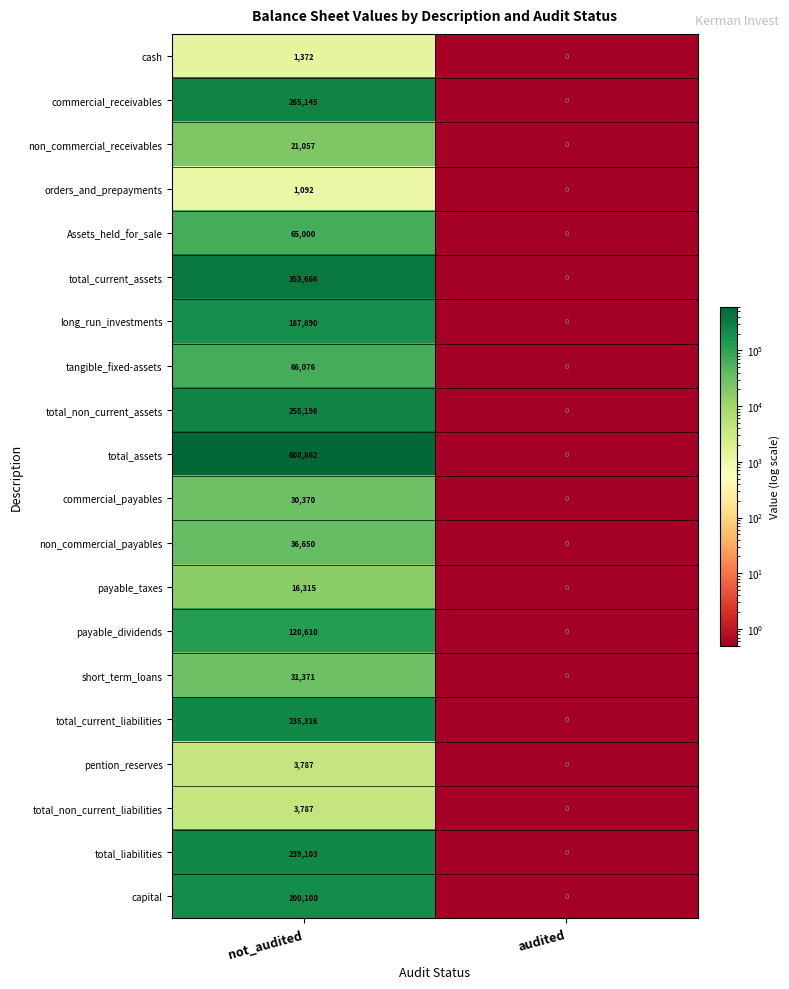

What is the sum of all non_commercial_payables values?

36650